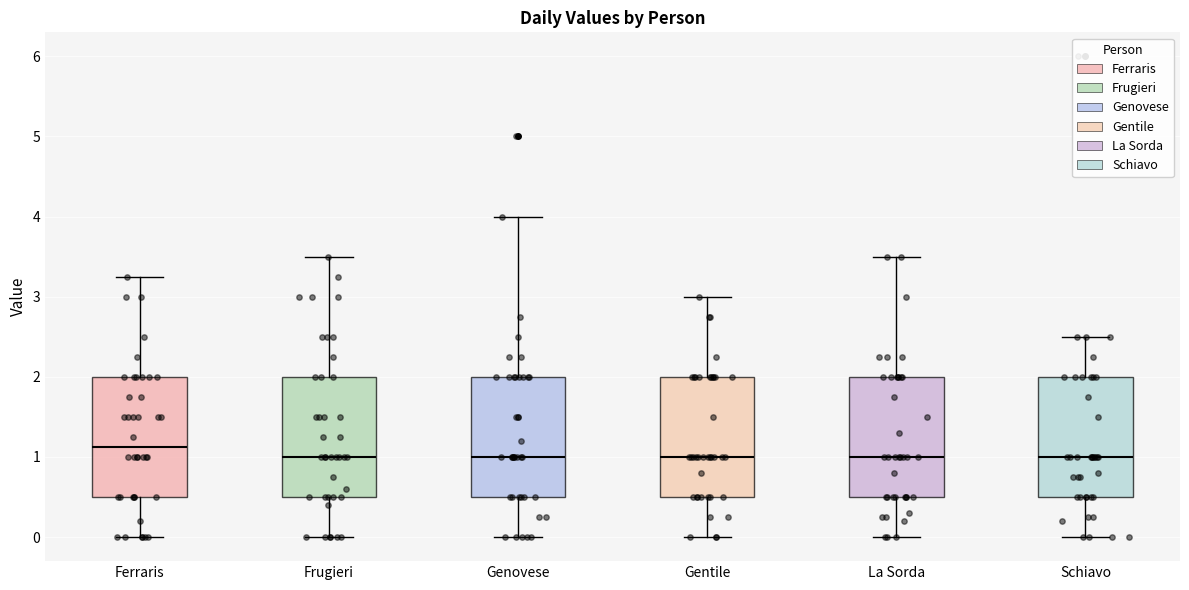

Which box's median line is the highest?

Ferraris